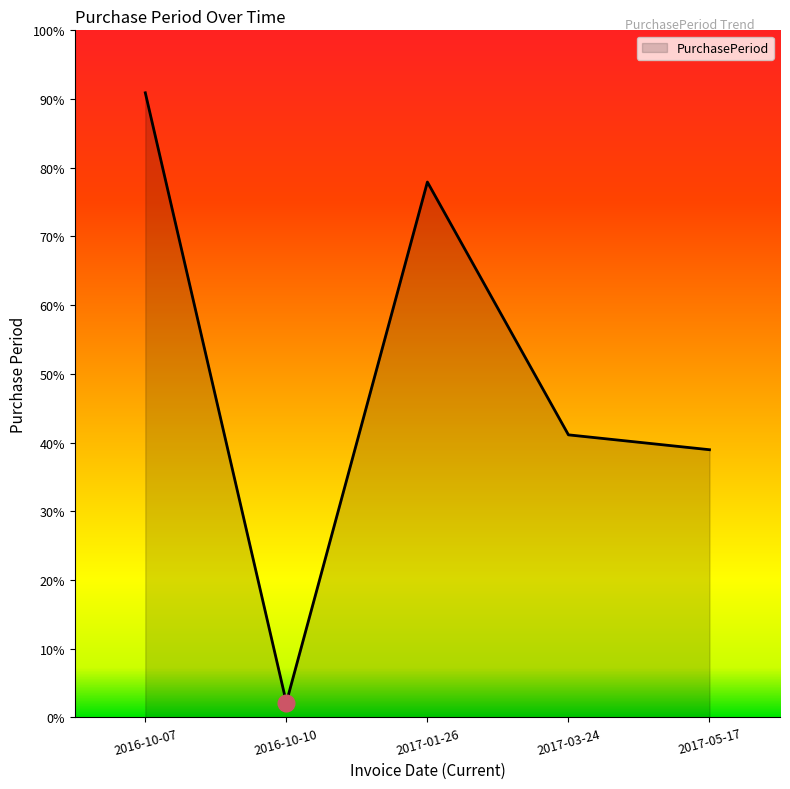

Is this an area chart (filled region under the line)?

Yes